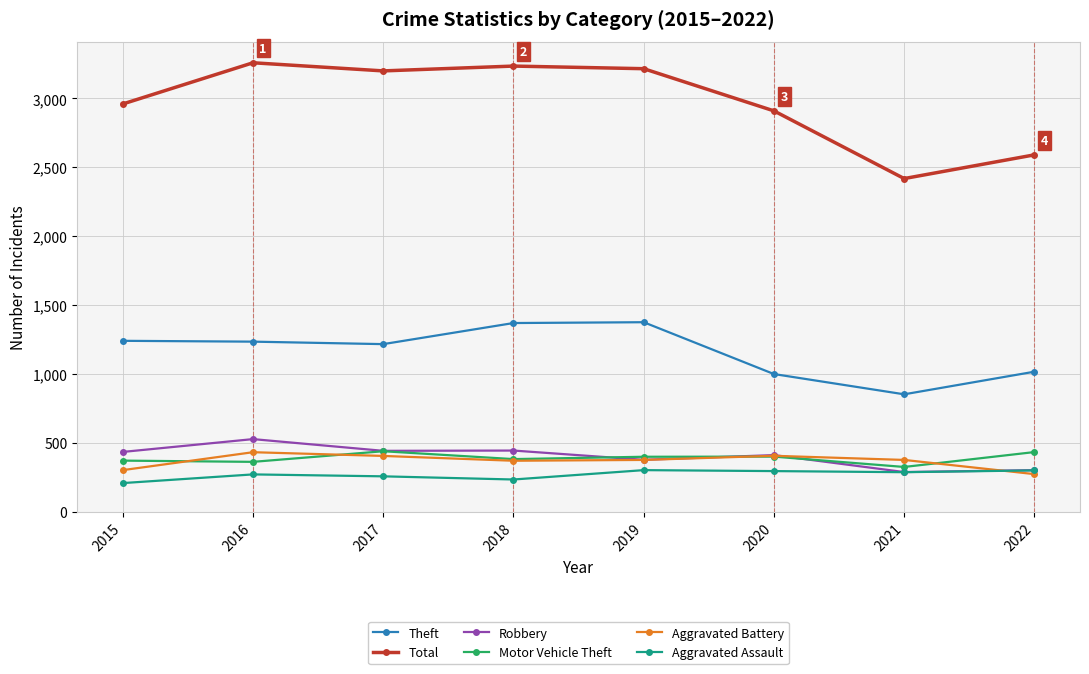

How many data points does each series have?

8